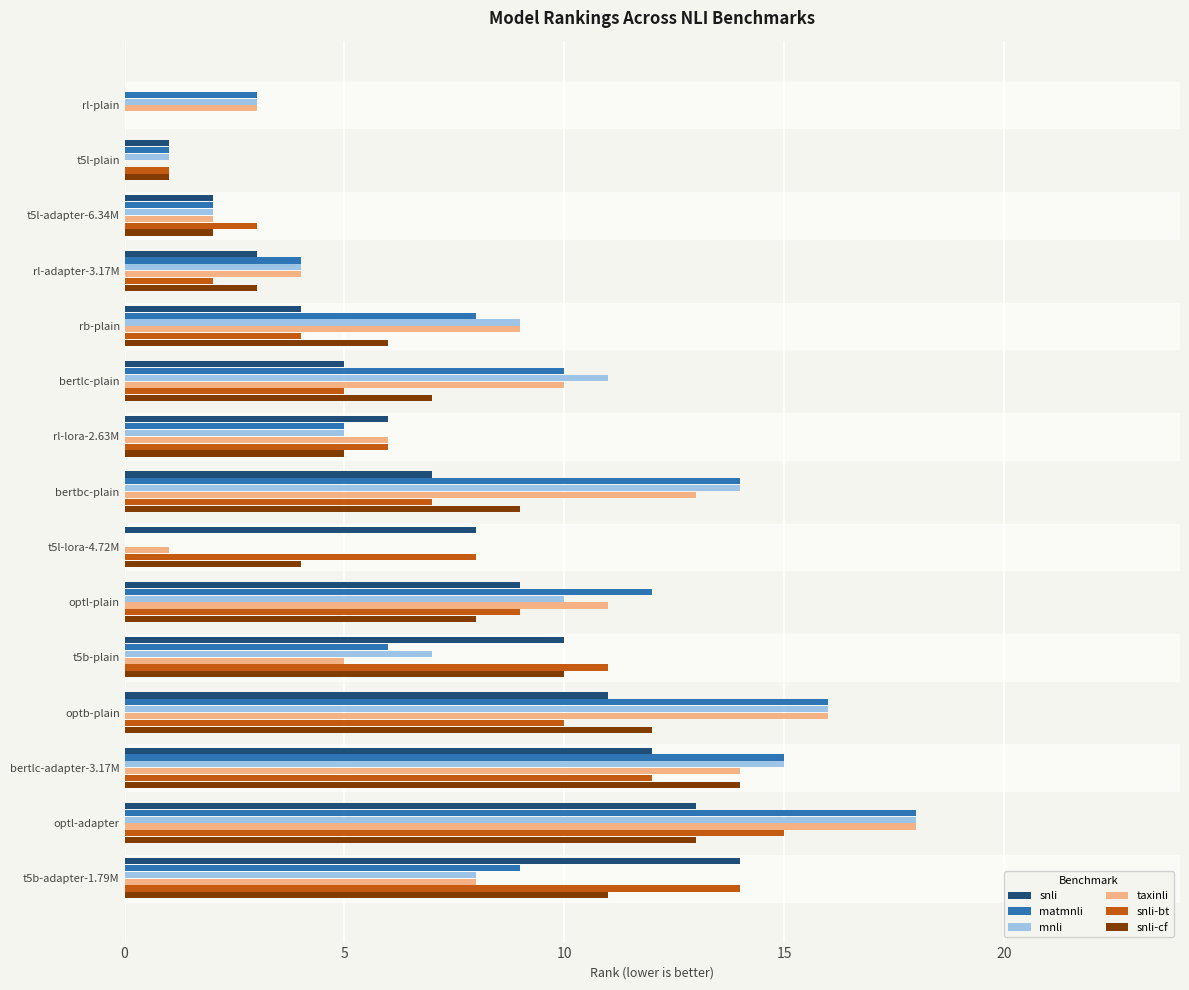

Is it true that mnli equals 21 at optb-plain?

False